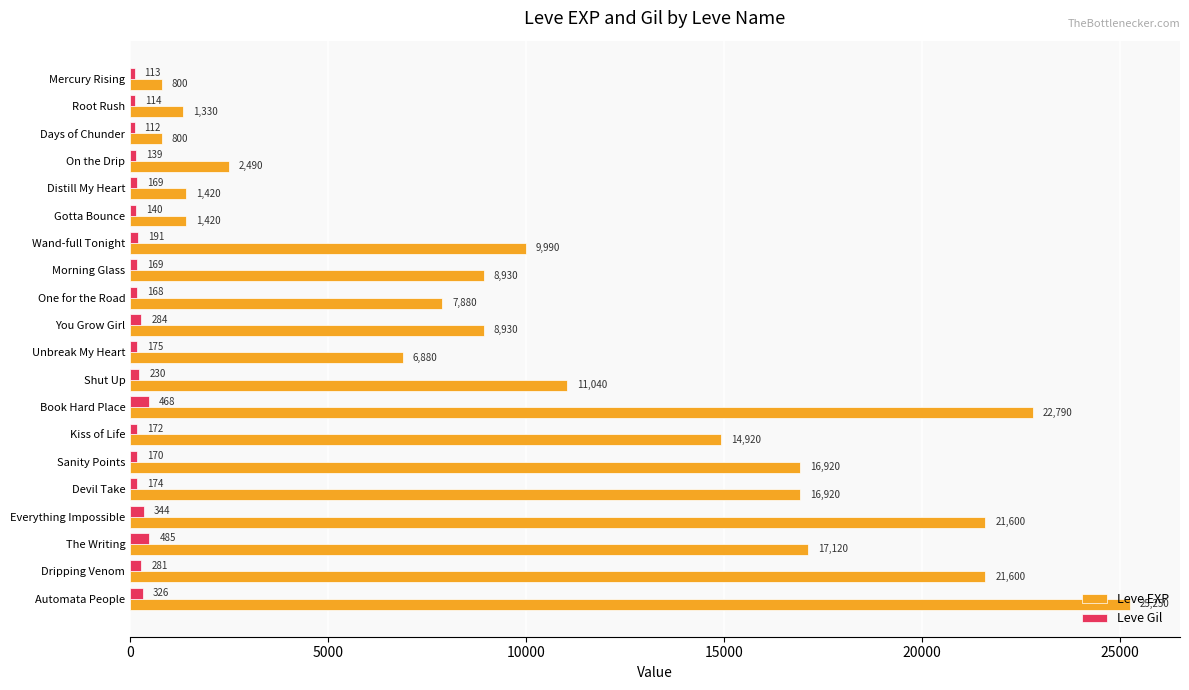

Which series has the largest range (max minus min)?

Leve EXP